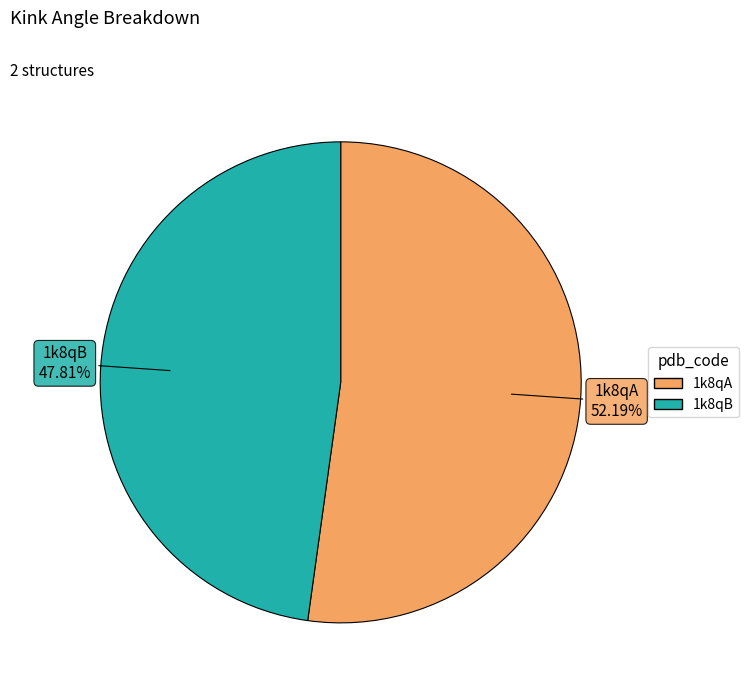

To the nearest percent, what is the average slice percentage?

50%